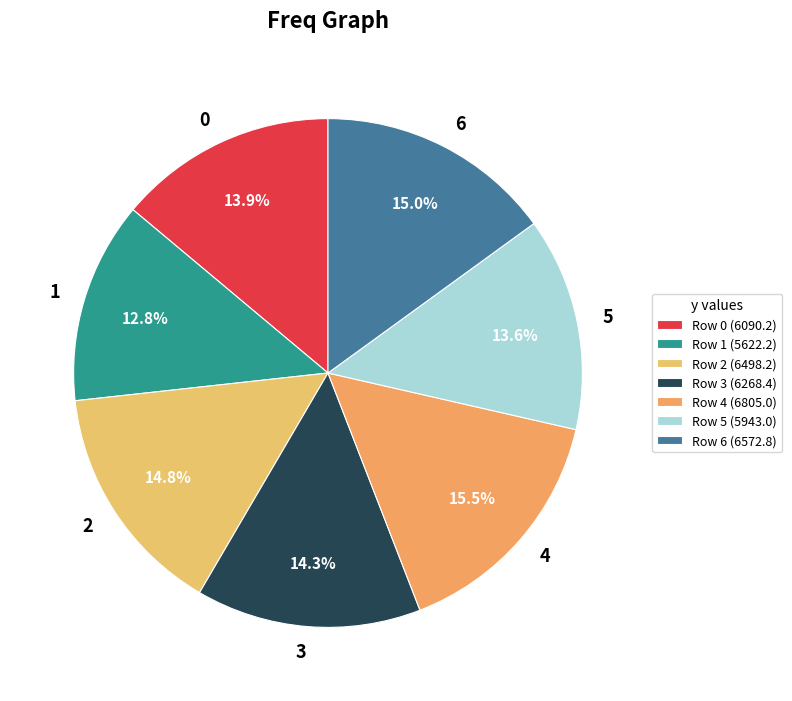

Is 6 the majority of the pie?

No